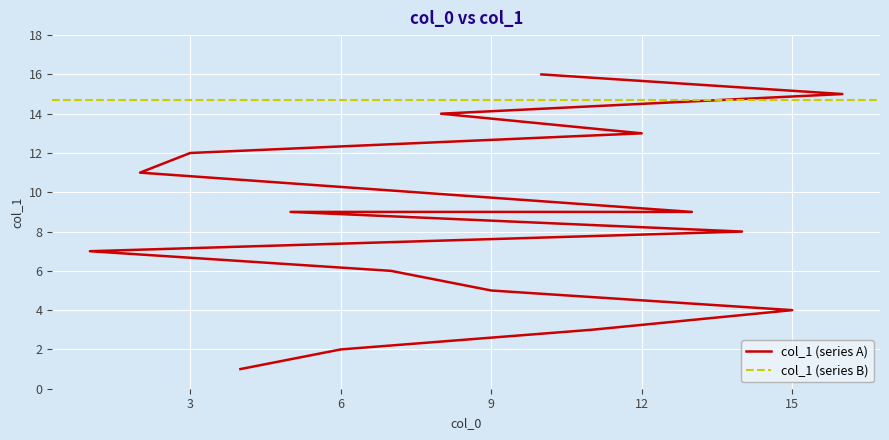

How many values exceed 9?

6